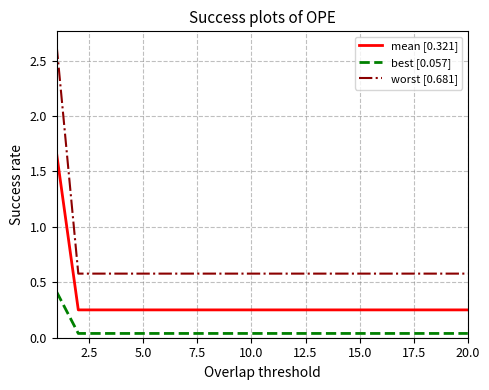

True or false: best [0.057] and mean [0.321] cross at least once.

False